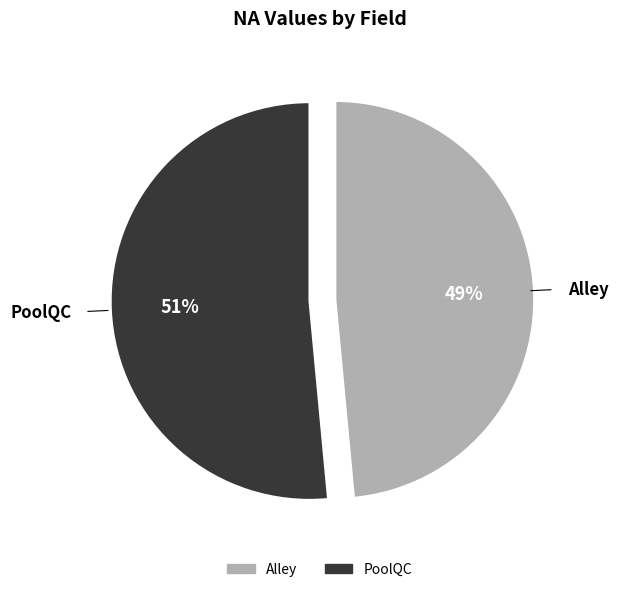

Count the number of slices in the pie.

2